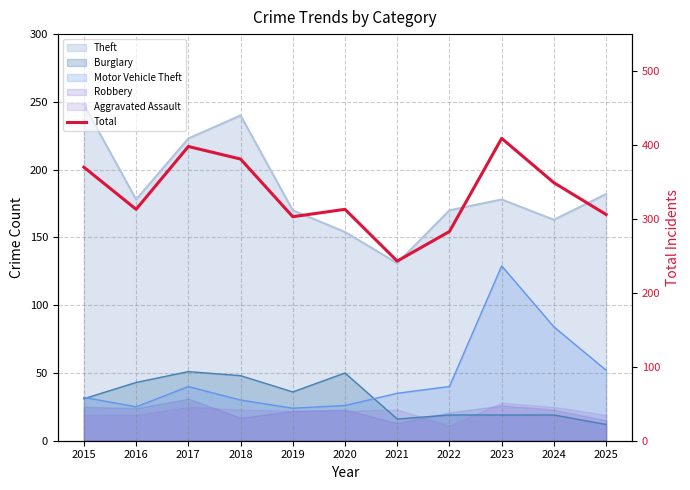

True or false: the data shows 306 at 2025.

True